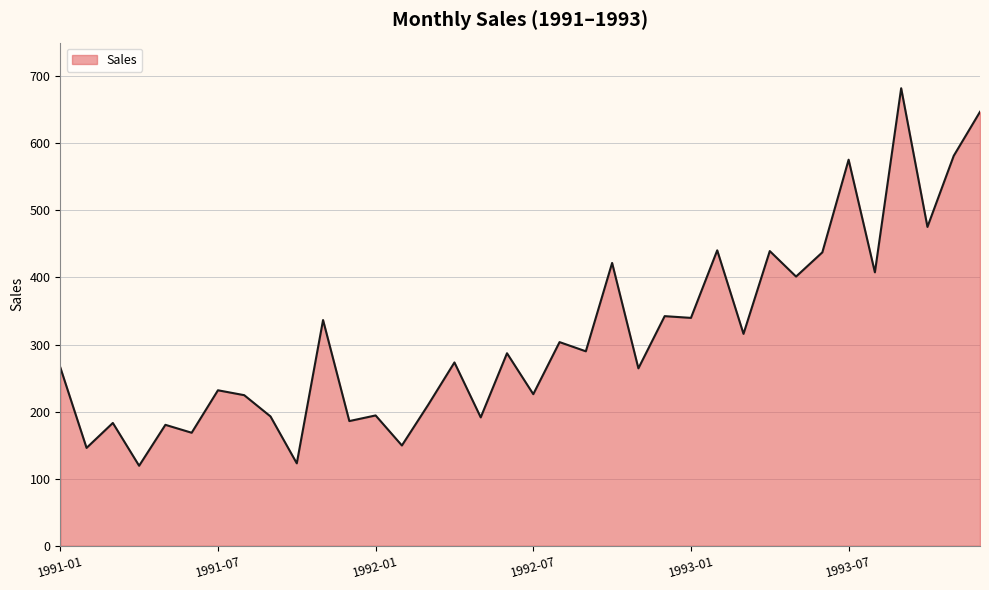

What is the smallest value displayed?

119.3